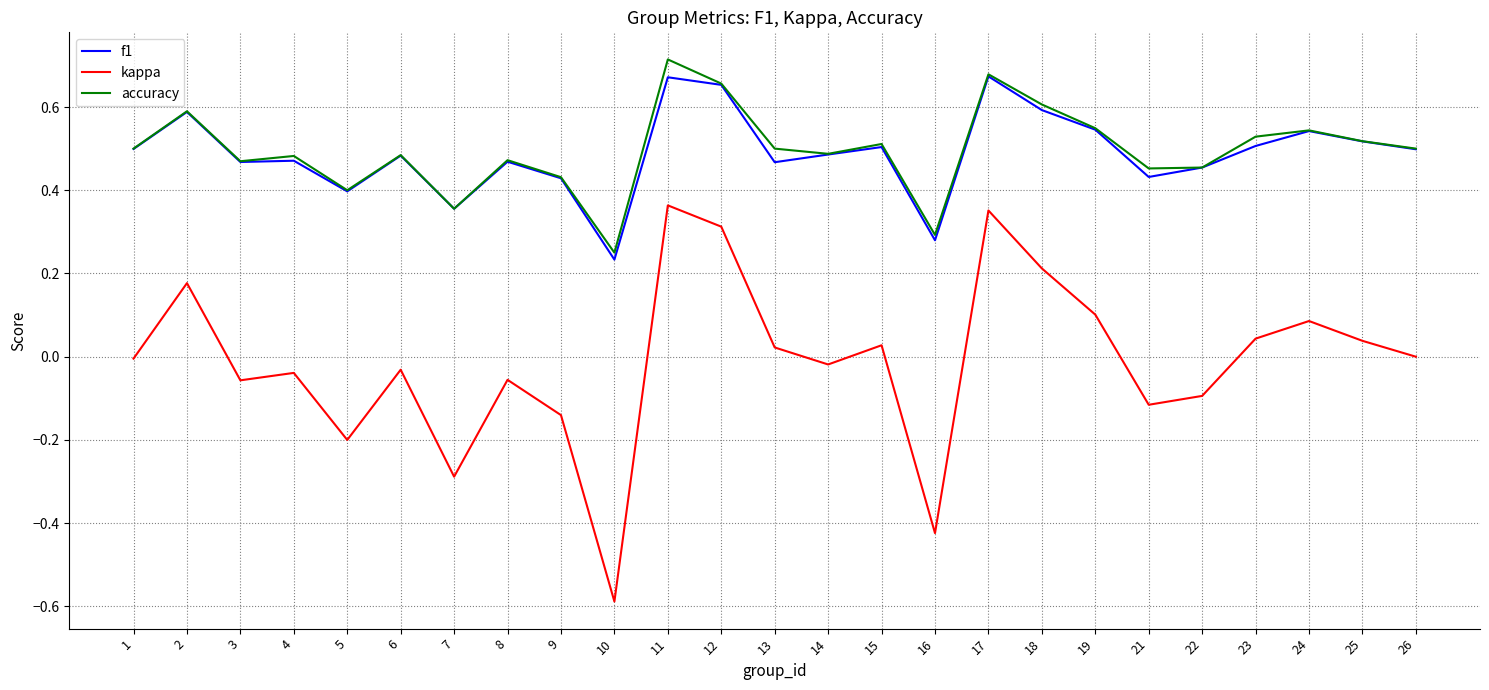

The value of accuracy at 22 is 0.8. True or false?

False